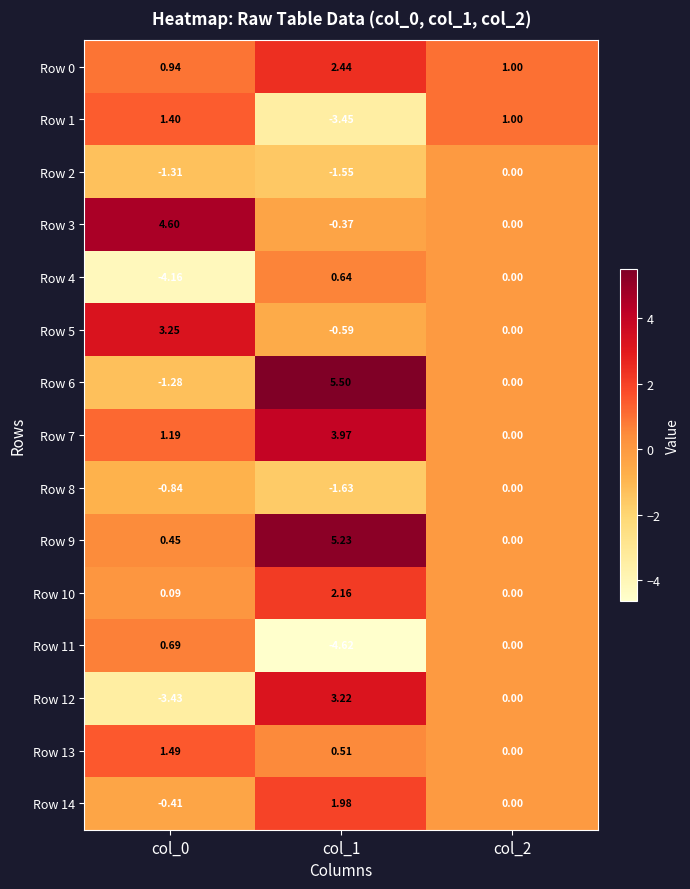

Is the value of Row 7 at col_1 greater than the value of Row 2 at col_1?

Yes